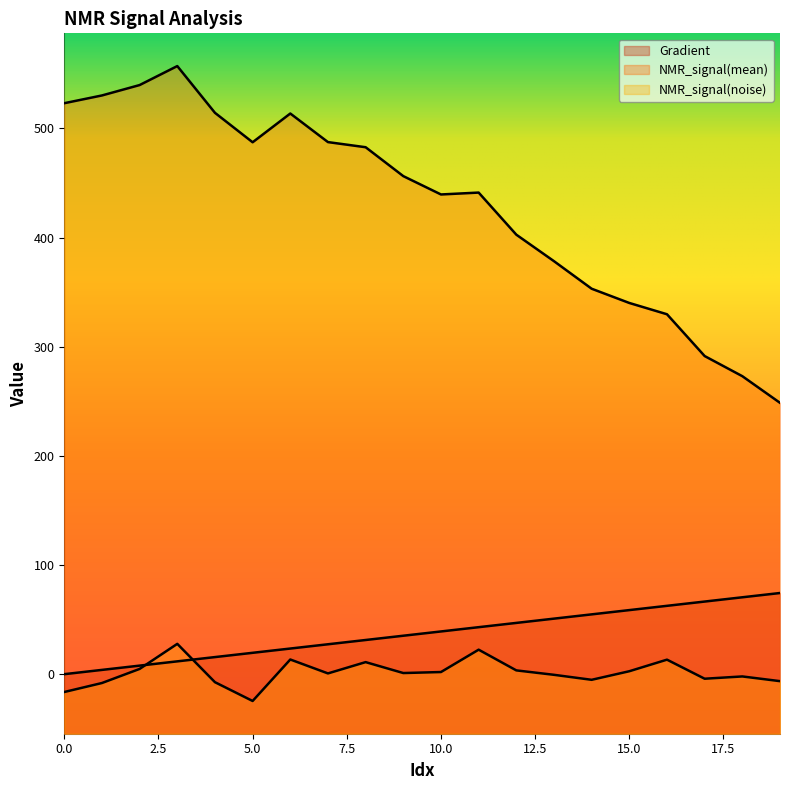

Is it true that Gradient equals 28.2 at 12?

False